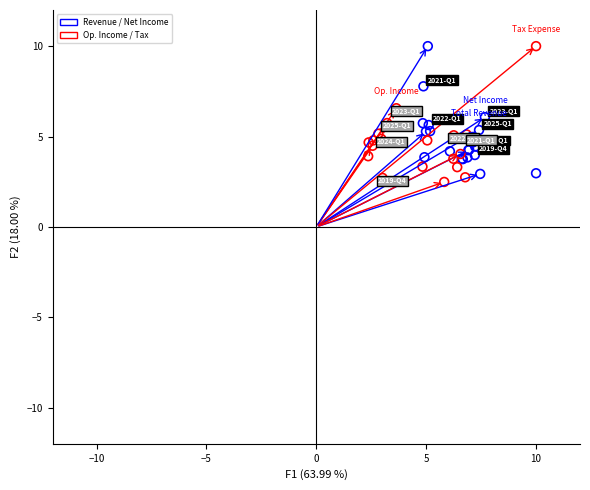

Which series has the largest Y range (max minus min)?

Op. Income / Tax